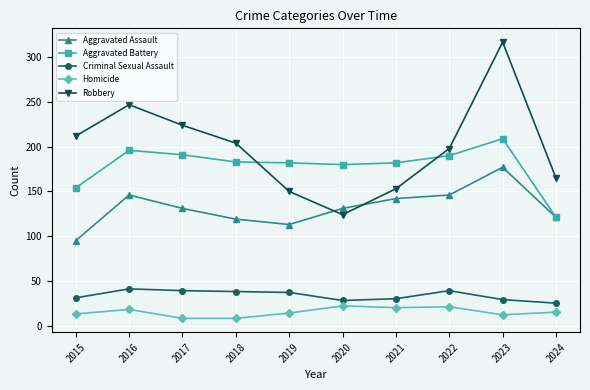

At which label does Aggravated Battery reach its peak?

2023